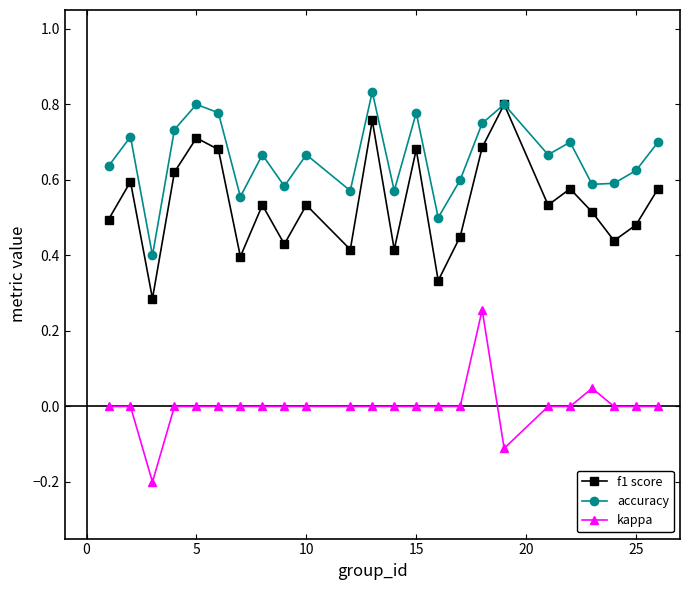

True or false: kappa and accuracy intersect in this chart.

False